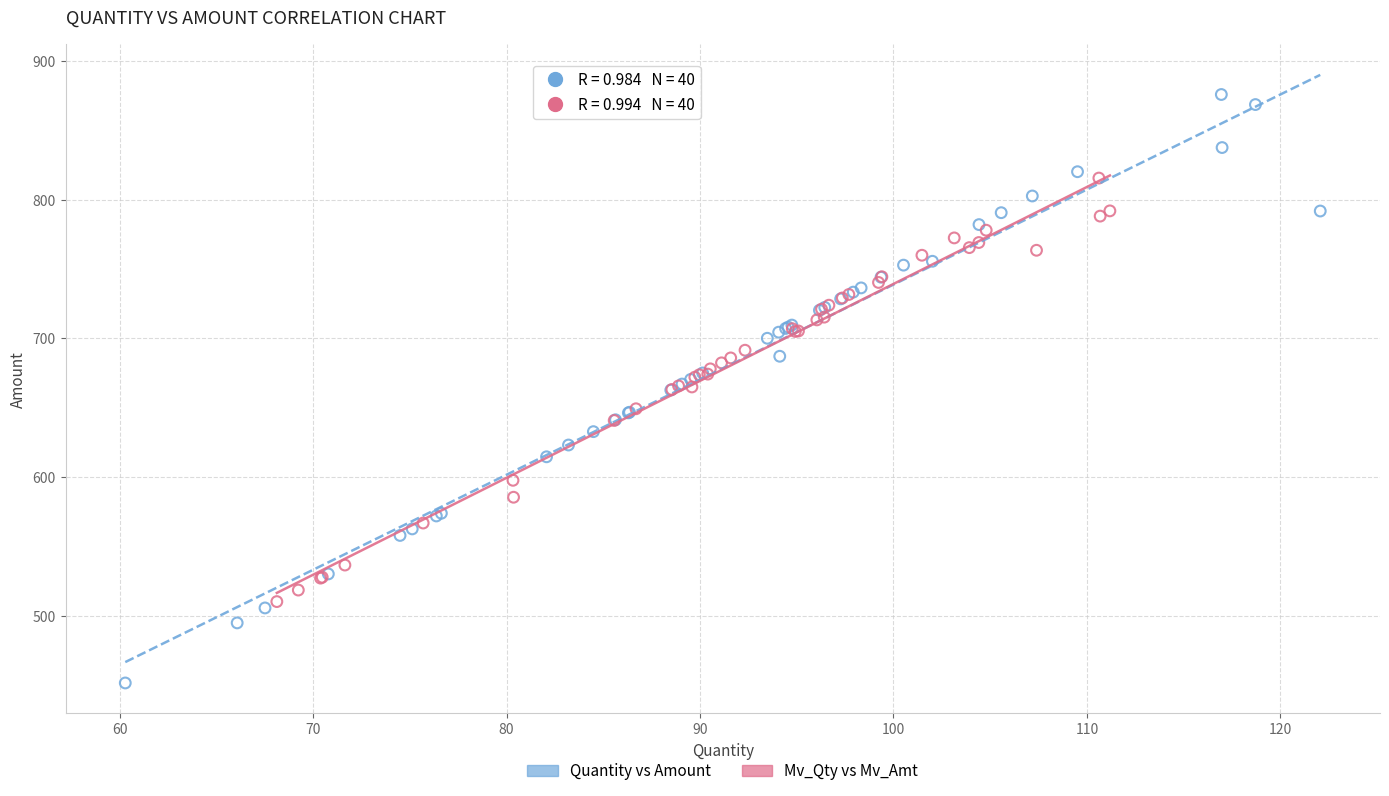

Which series reaches the minimum Y coordinate?

Quantity vs Amount